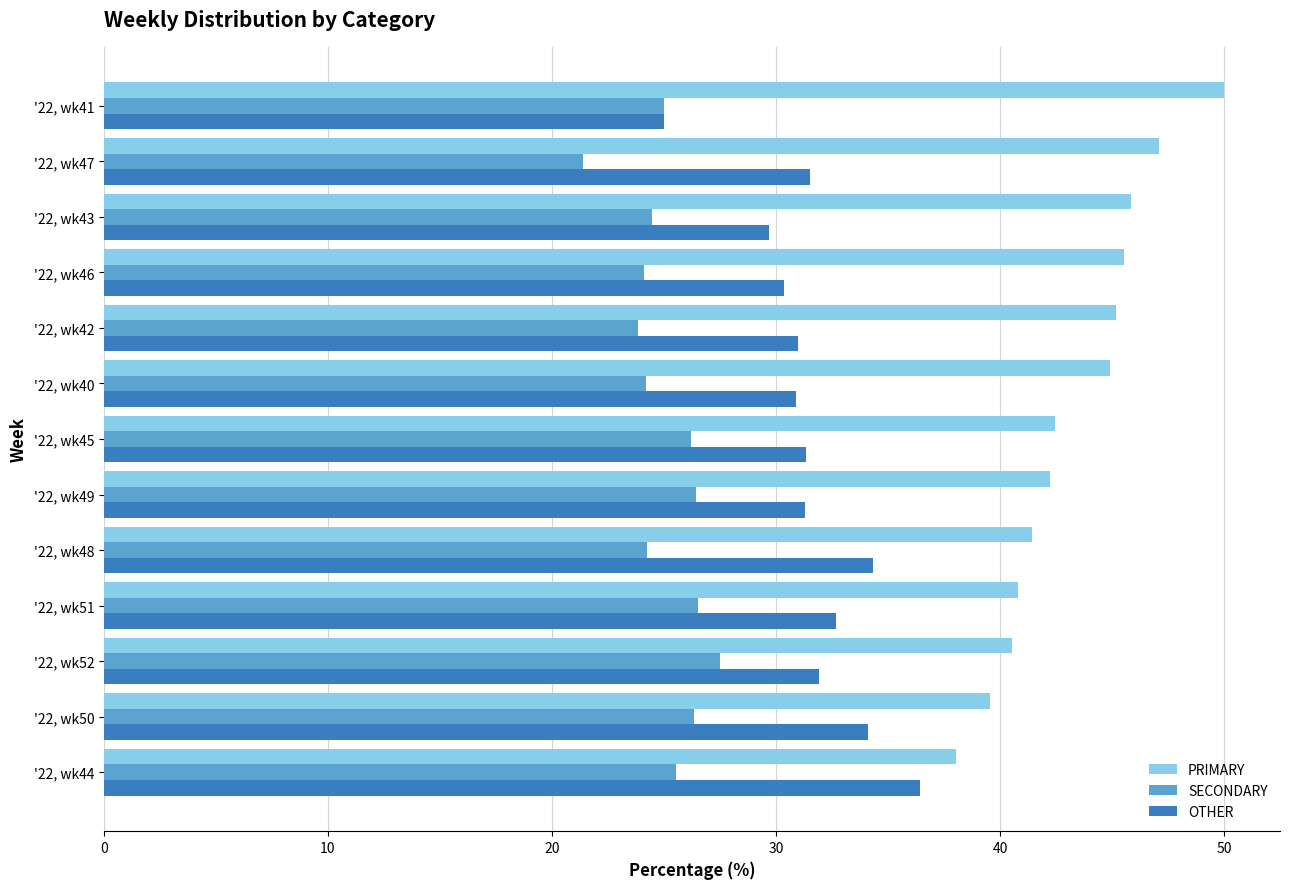

What are all the series names shown in the legend?

PRIMARY, SECONDARY, OTHER